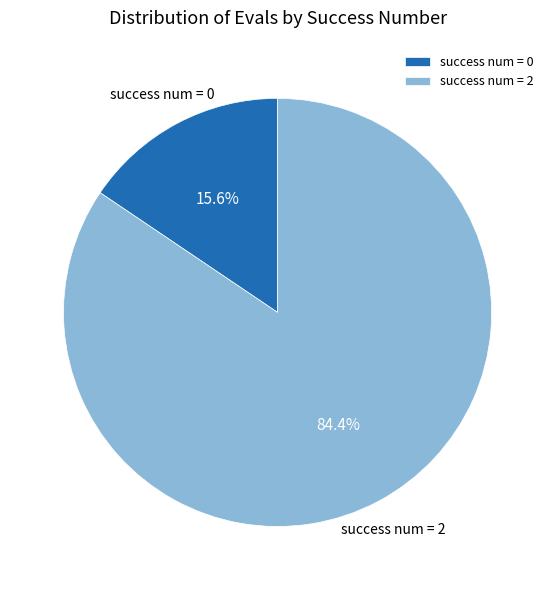

What portion of the pie excludes success num = 2?

15.6%